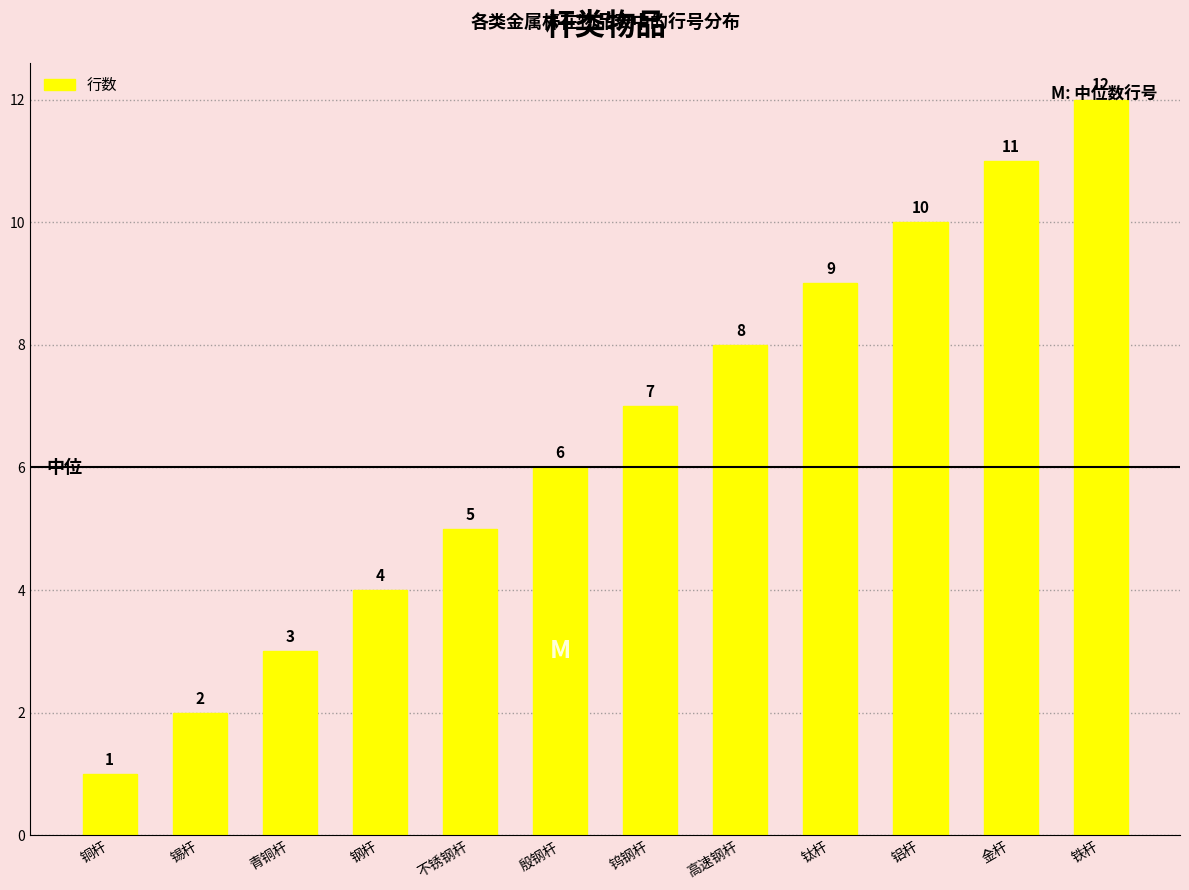

Count the number of categories in the chart.

12